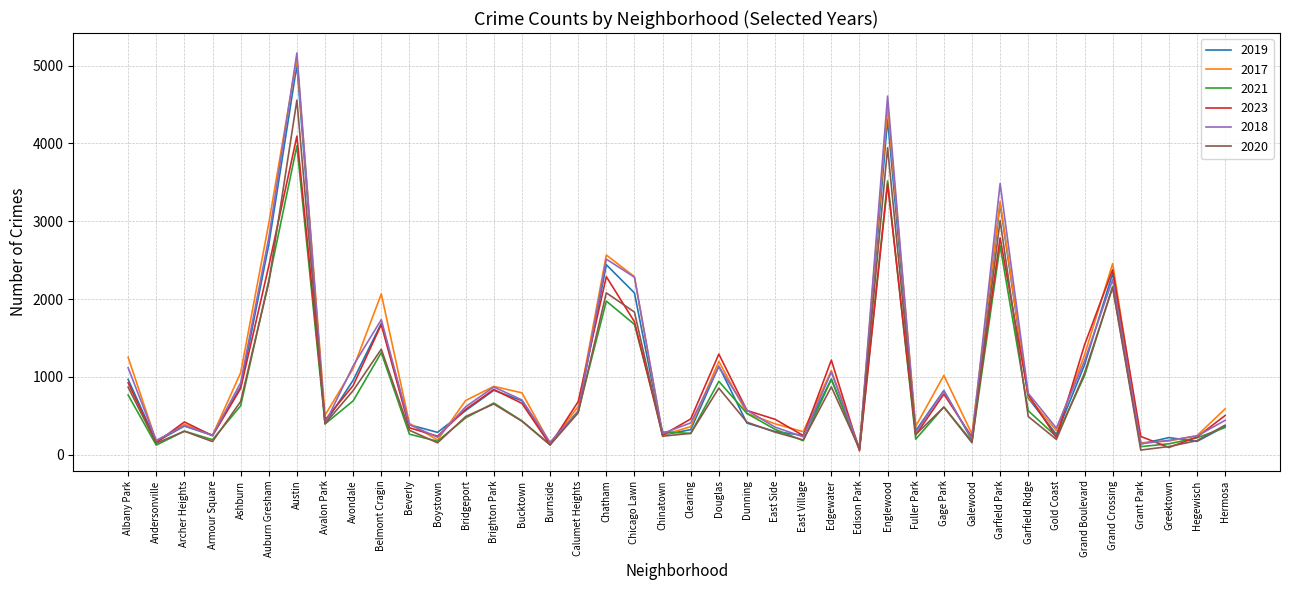

What value does the 2019 series have at Albany Park, to the nearest 50?

950